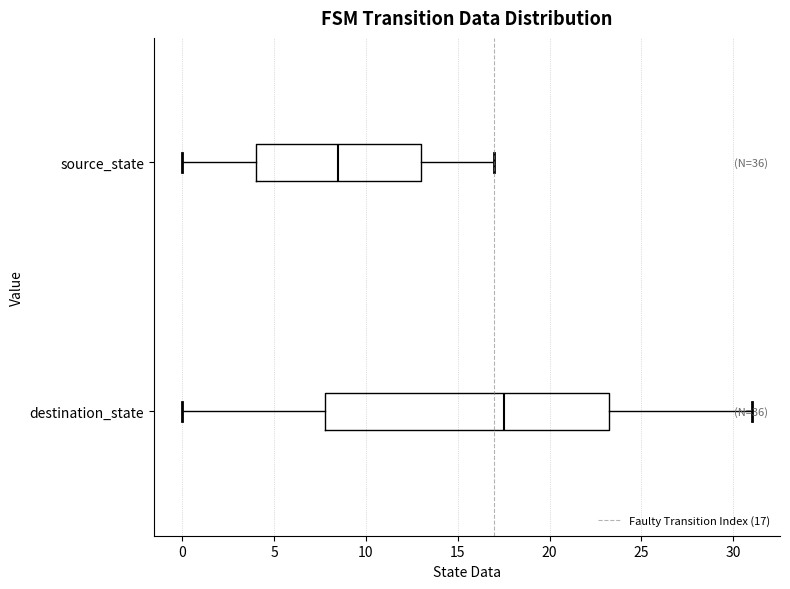

Reading bottom to top, read every box against the x-axis: the position of its median line, the range the box covers, and the ends of its whiskers. The values are not printed on the chart, so give them approximately, as read against the axis.

destination_state: median 17.5, box 8.0 to 23.5, whiskers 0.0 to 31.0
source_state: median 8.5, box 4.0 to 13.0, whiskers 0.0 to 17.0